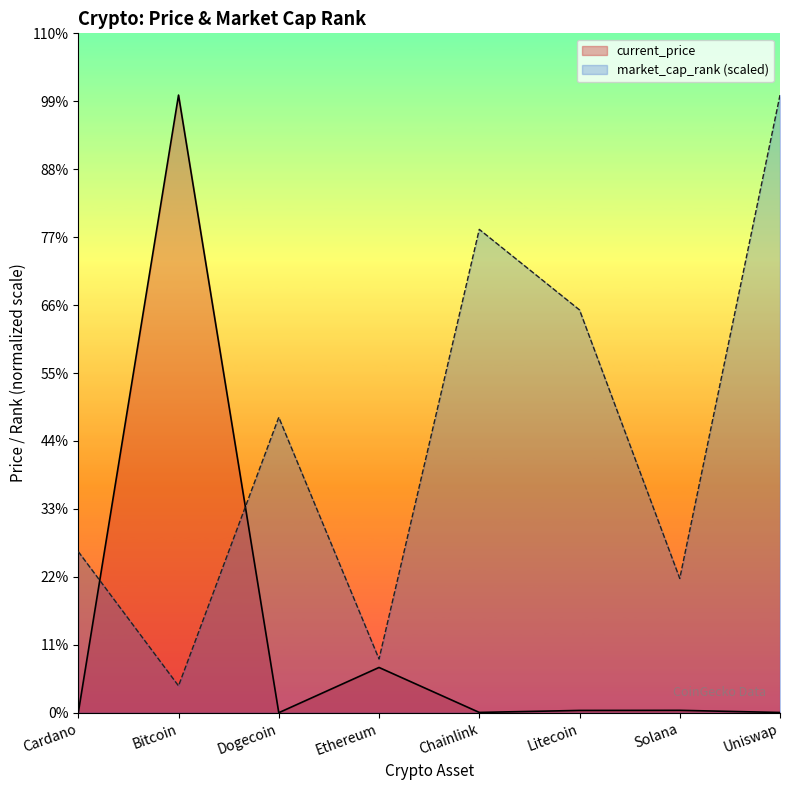

Rank the series by their maximum value, from lowest to highest.

current_price, market_cap_rank